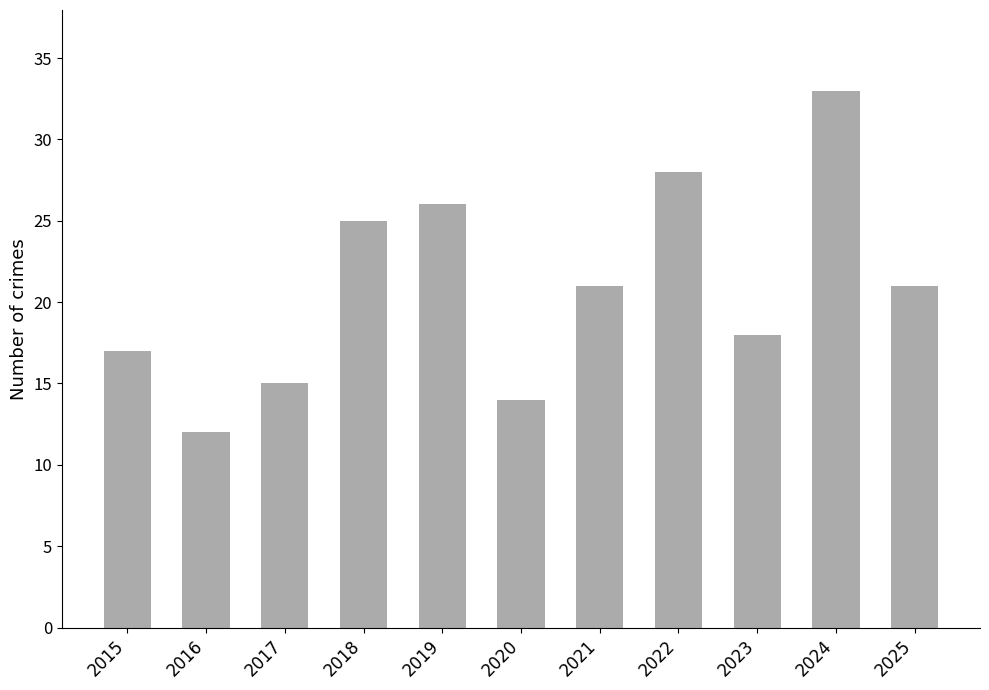

At which label does the data first exceed 21?

2018